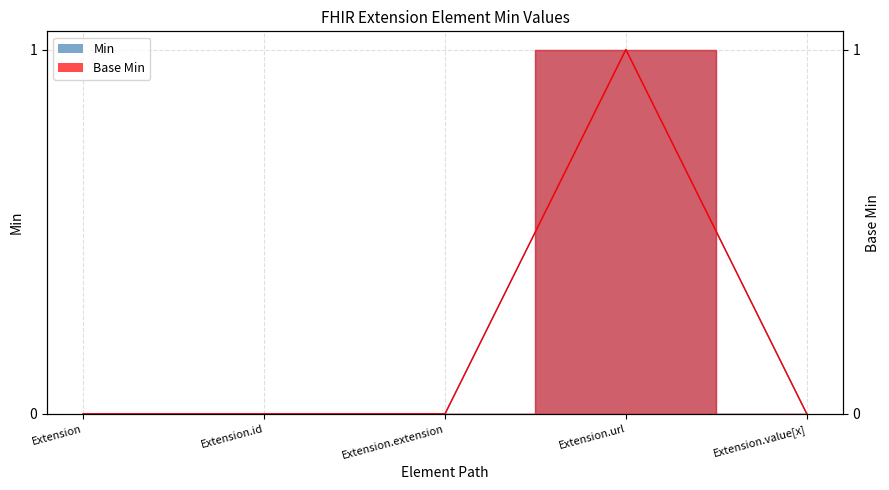

True or false: Base Min and Min intersect in this chart.

False